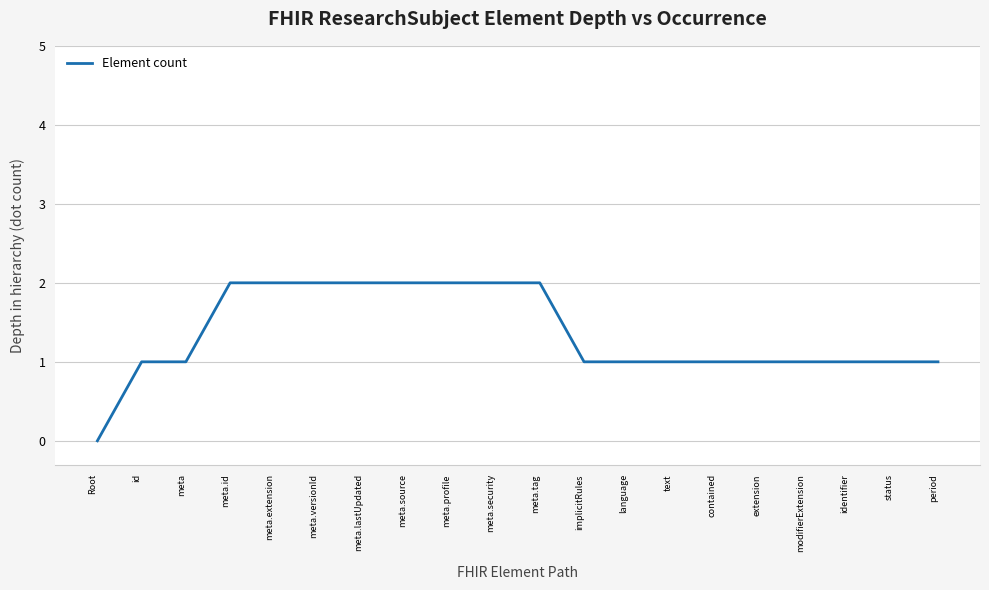

Approximately how many times larger is the value at meta.versionId compared to period?

2.0